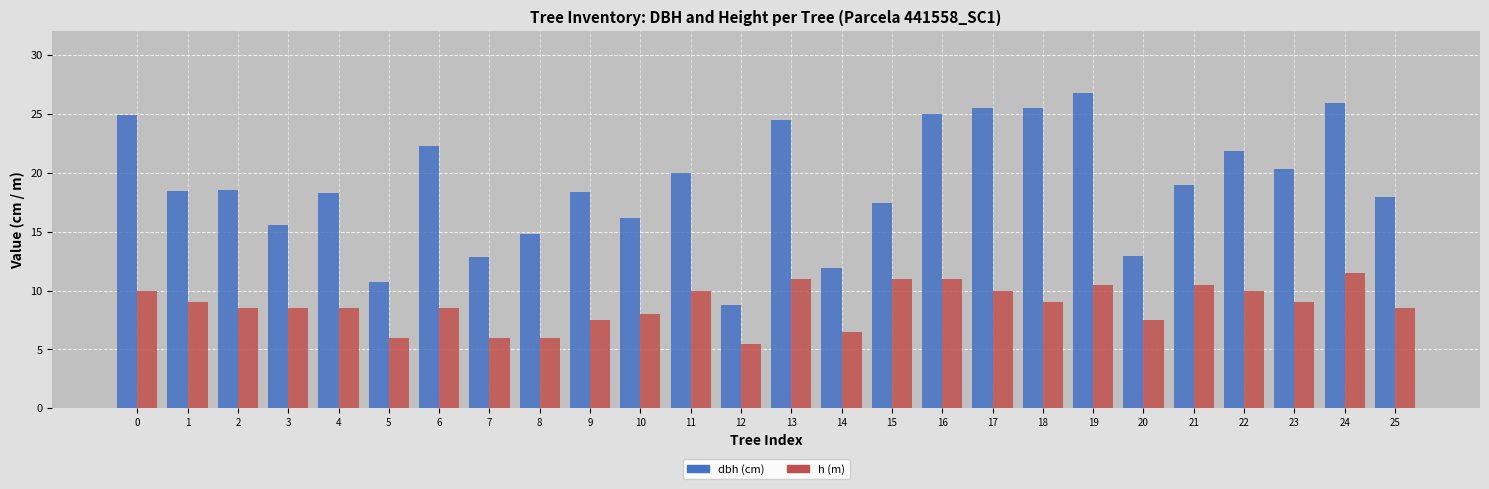

What is the total value across all series at 14?

18.4